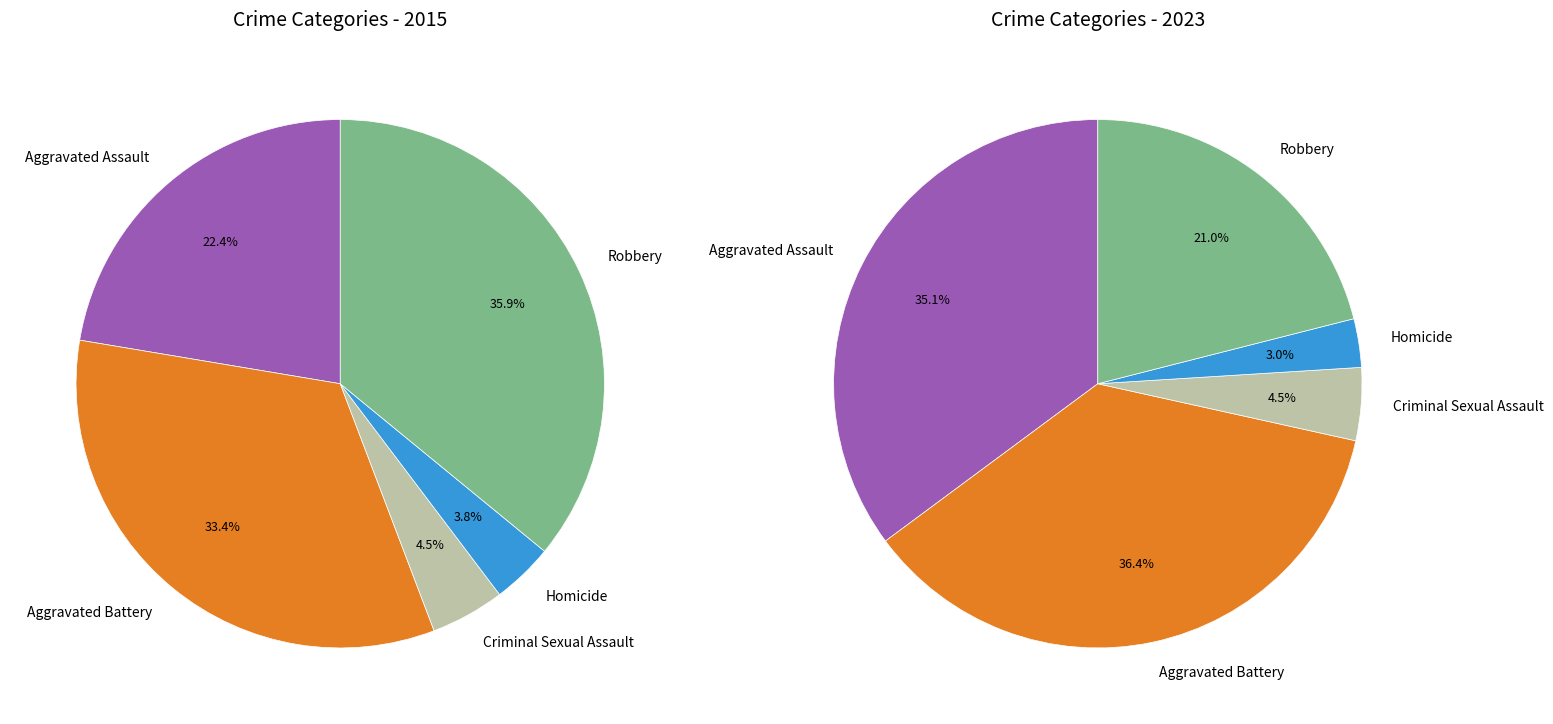

Count the number of slices in the pie.

5